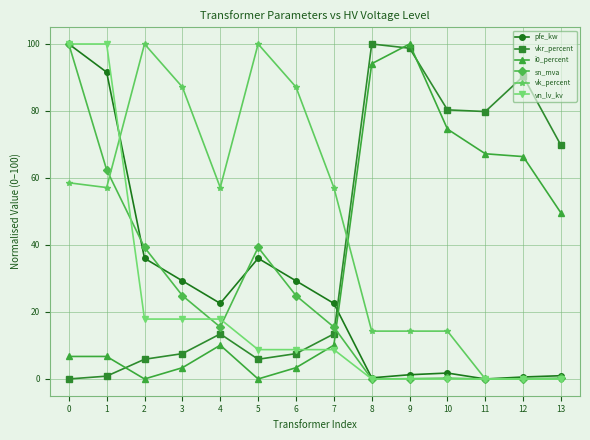

The vk_percent series shows -49.8 at 13. True or false?

False